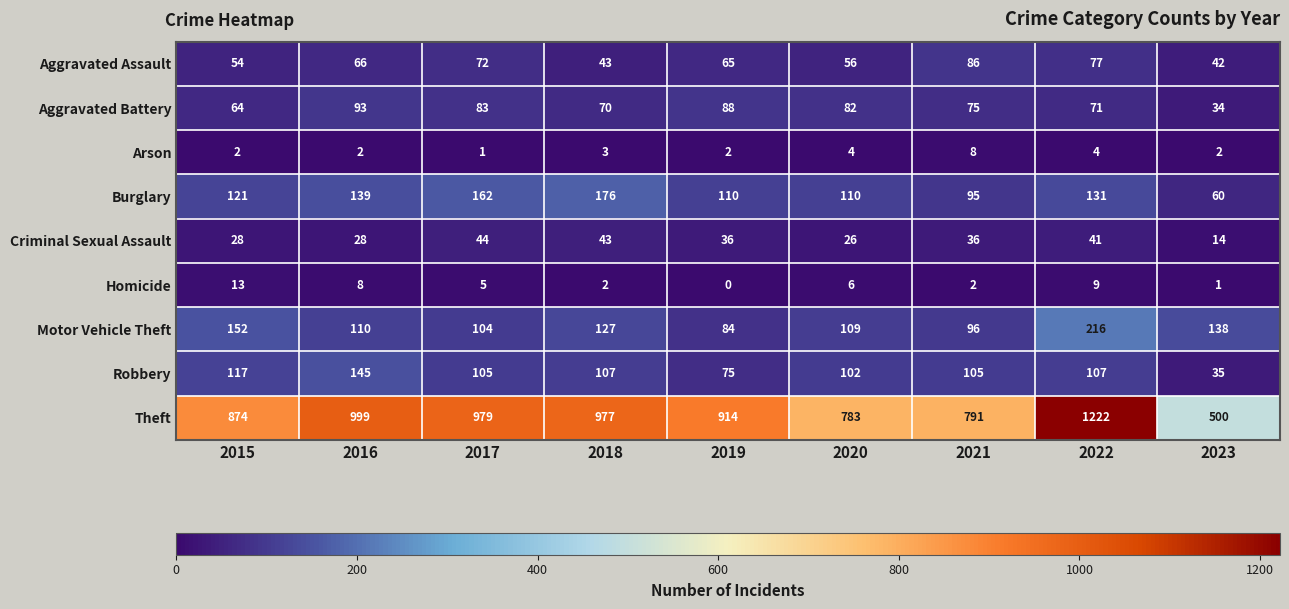

True or false: Aggravated Assault has a value of 101 at 2017.

False